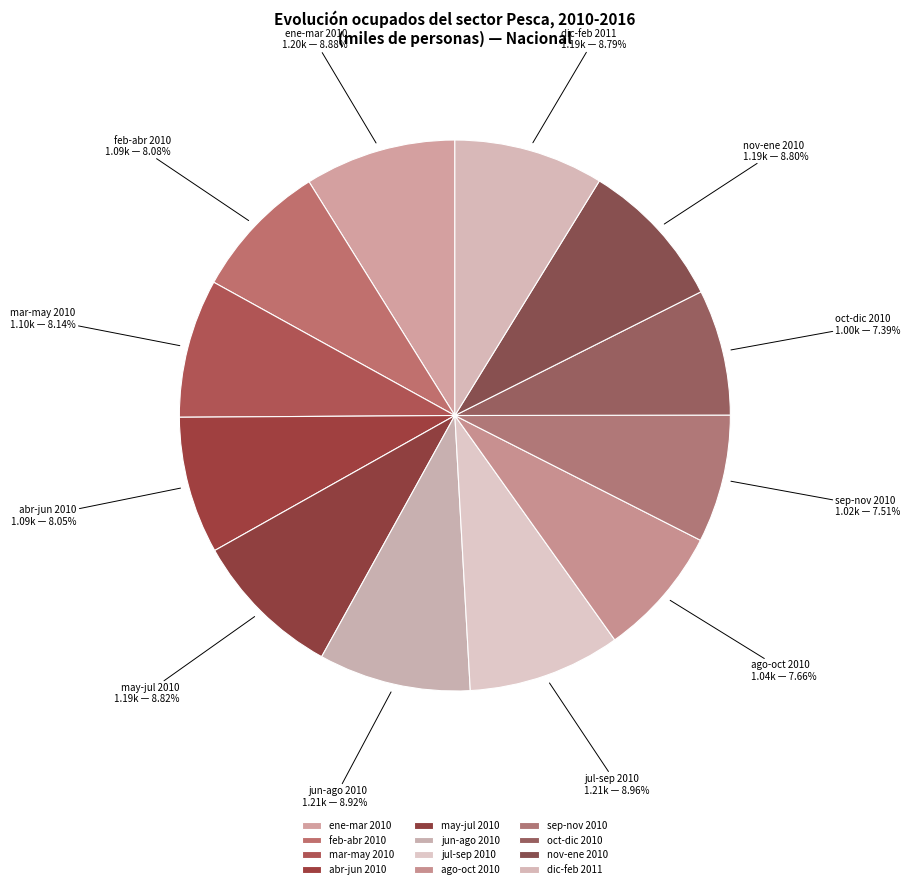

How many slices are in this pie chart?

12